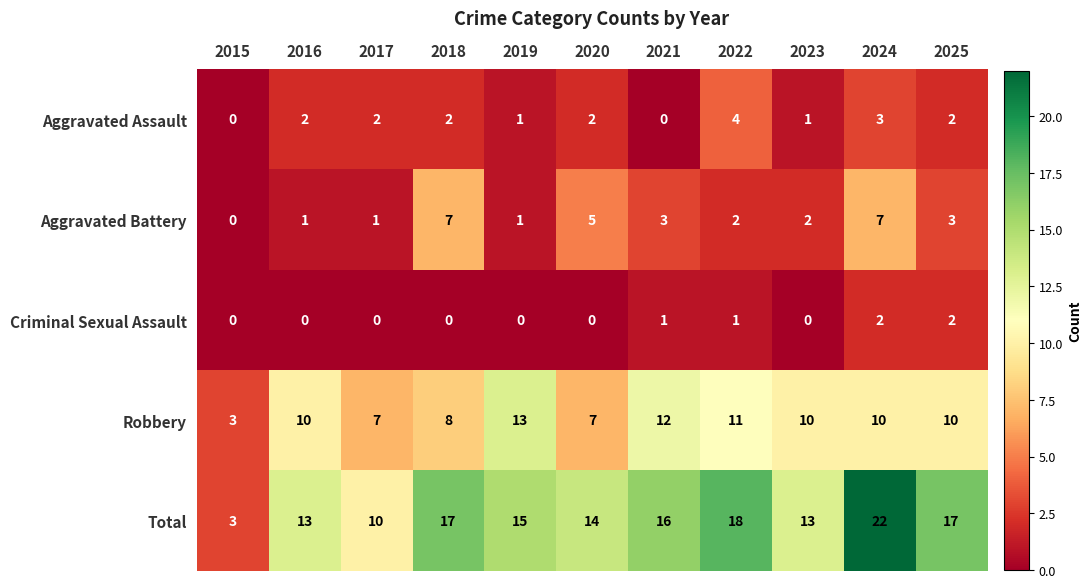

What is the difference between the highest and lowest values at 2020?

14